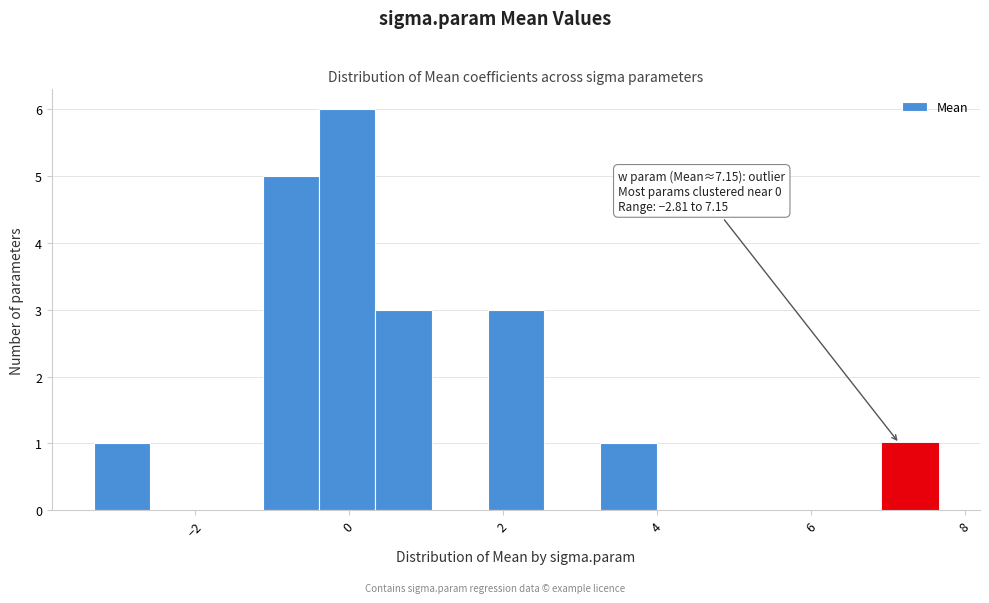

Read against the x-axis, roughly where is the centre of the tallest bar?

0.0